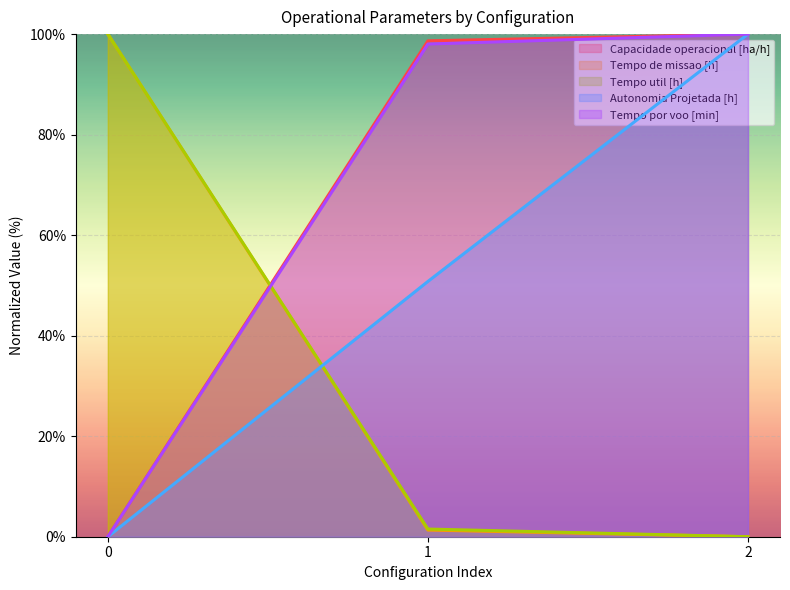

At which category is the sum across all series the highest?

2